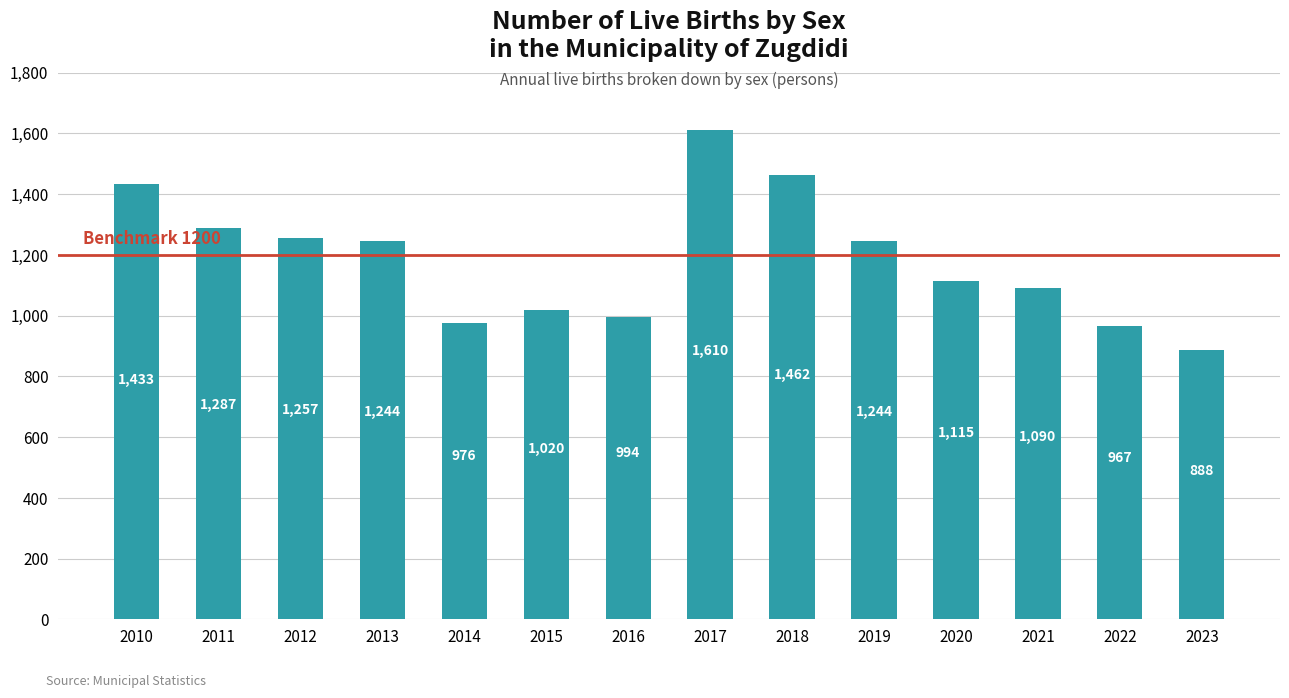

What is the ratio of the value at 2023 to the value at 2019?

0.7